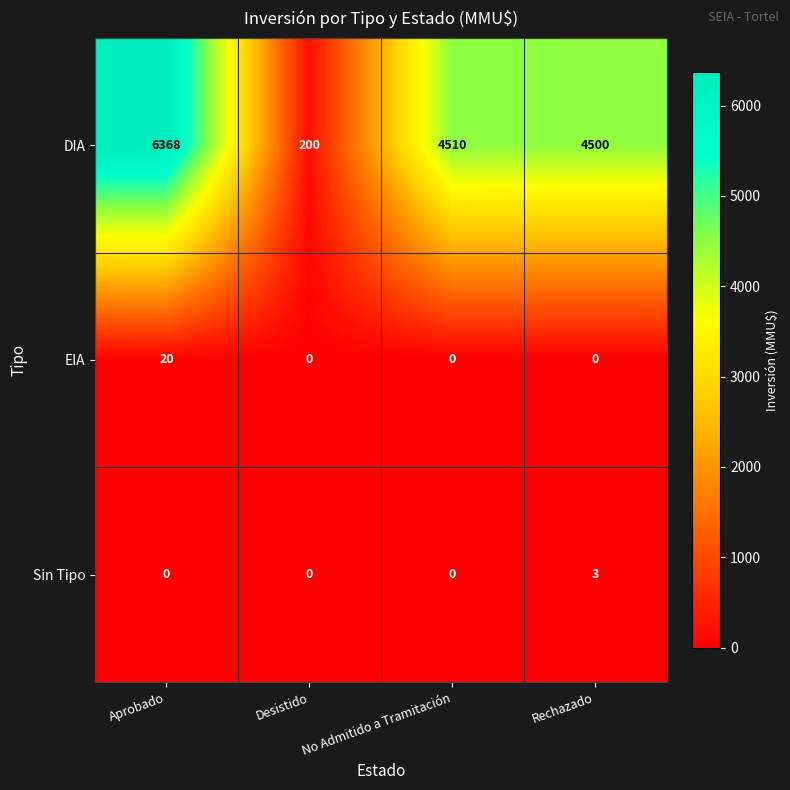

How many Sin Tipo values are between 0 and 3?

4